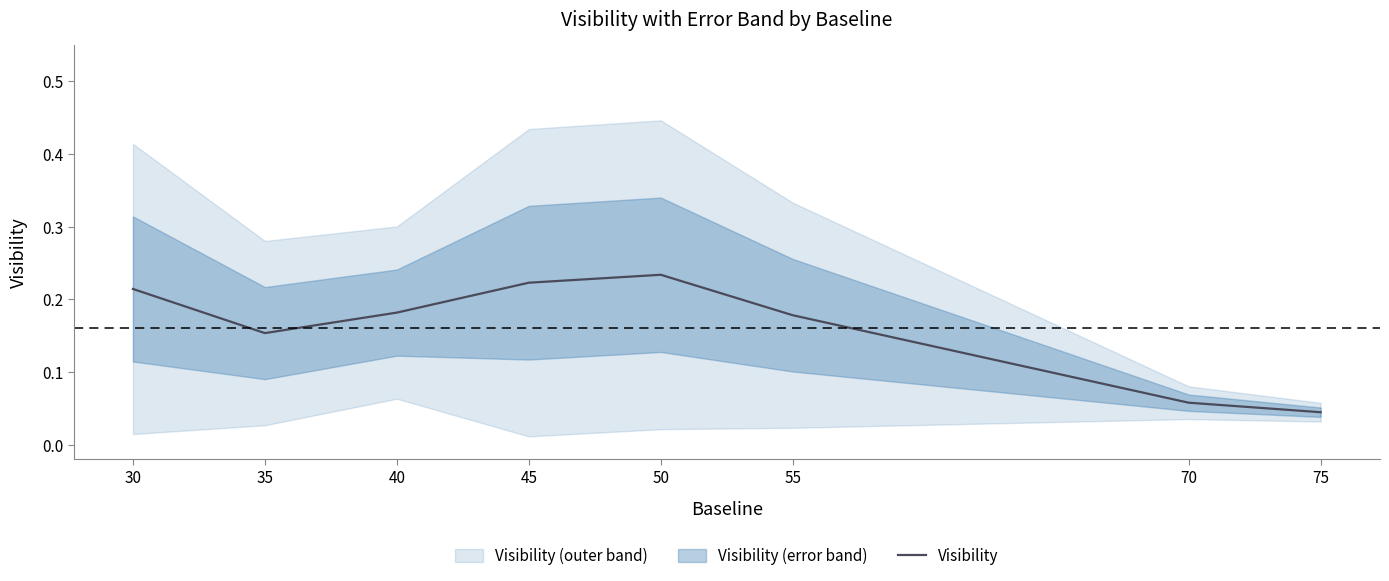

What is the value of the 1st point from the left?

0.2